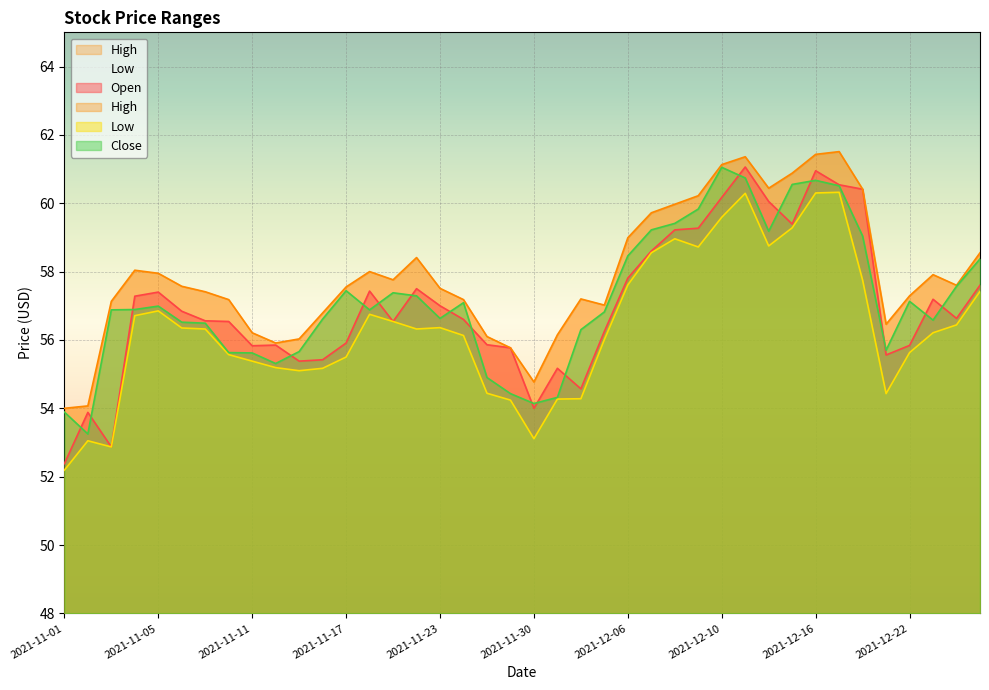

What is the minimum value for Open?

52.4